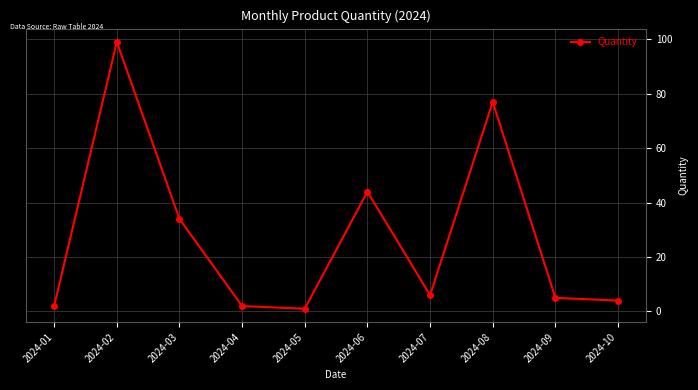

What is the average value?

27